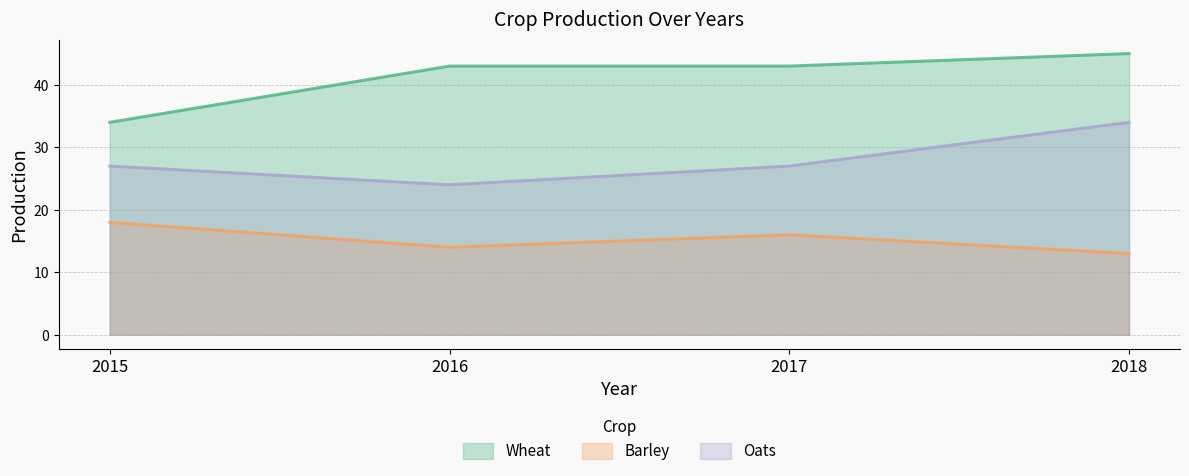

At which category does Barley reach its first local valley?

2016